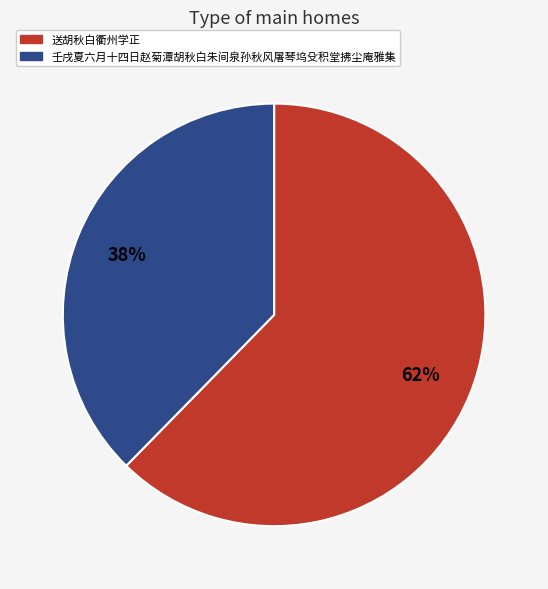

What is the smallest slice in the pie chart?

壬戌夏六月十四日赵菊潭胡秋白朱间泉孙秋风屠琴坞殳积堂拂尘庵雅集